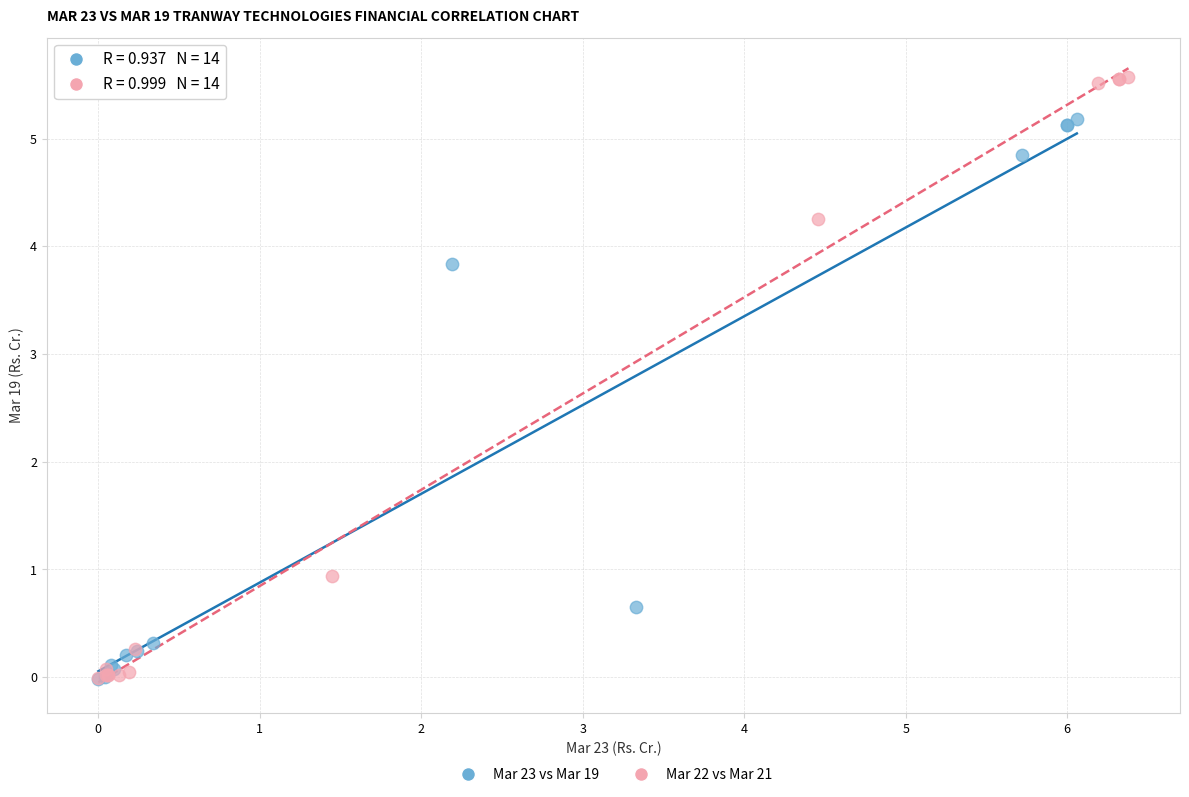

Which series has the widest spread of Y values?

Mar 22 vs Mar 21